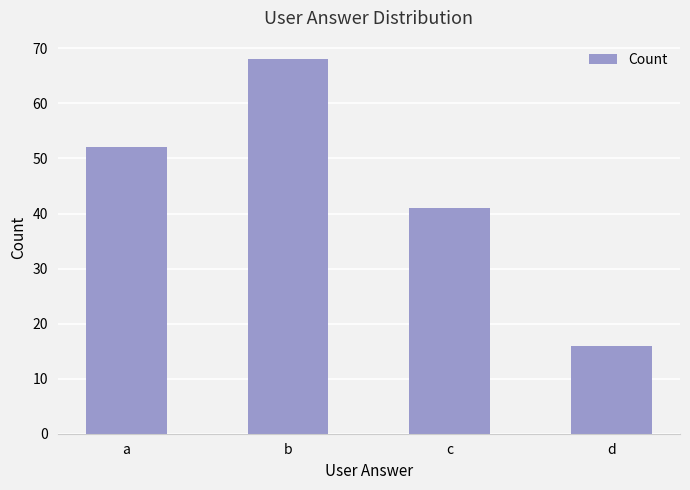

What is the sum of all values?

177